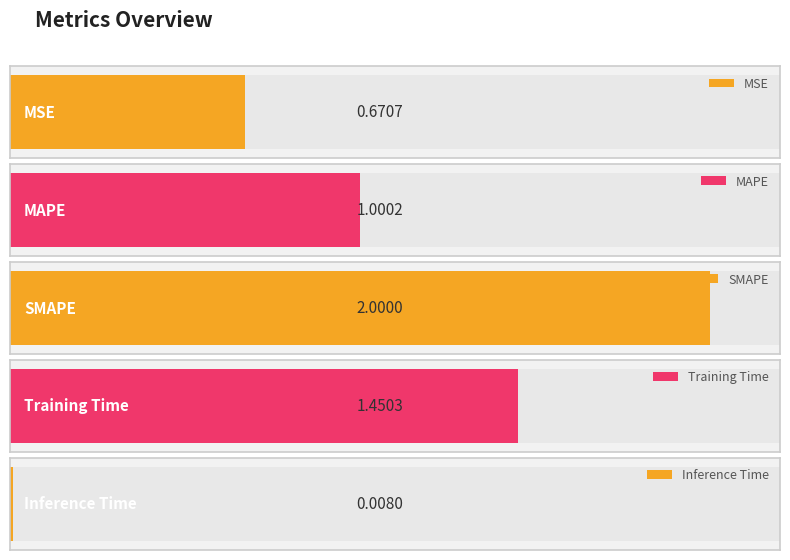

Which has a higher value, SMAPE or MSE?

SMAPE